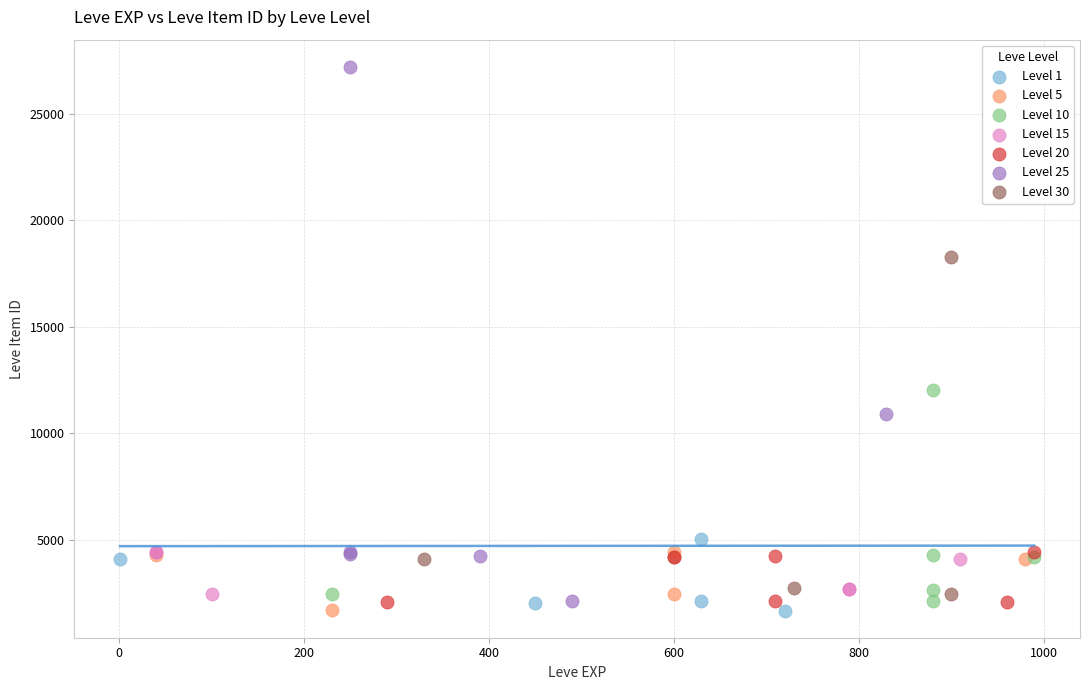

Which series contains the highest Y value?

Level 25